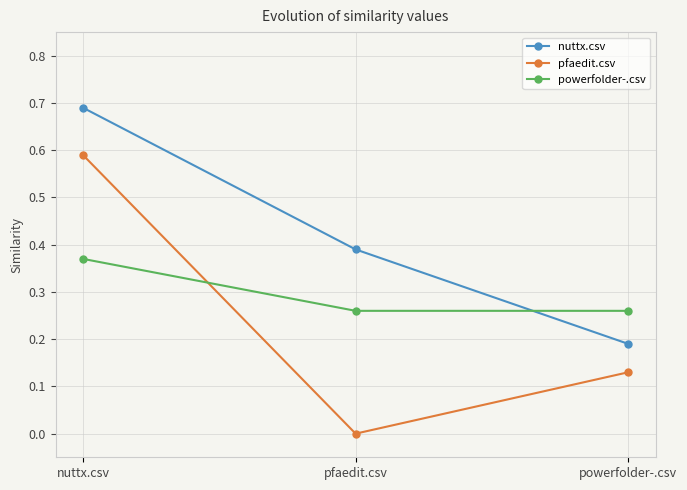

The nuttx.csv series shows 0.2 at pfaedit.csv. True or false?

False